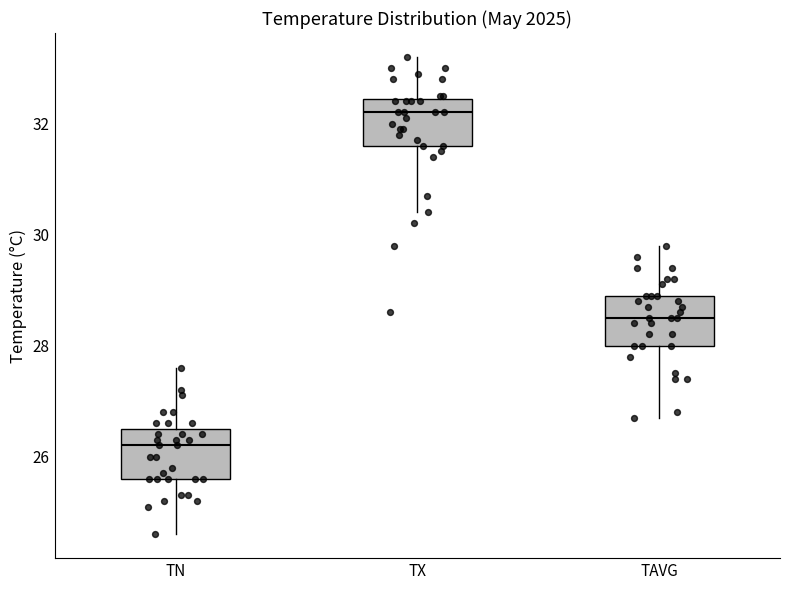

Which box has the highest median line?

TX